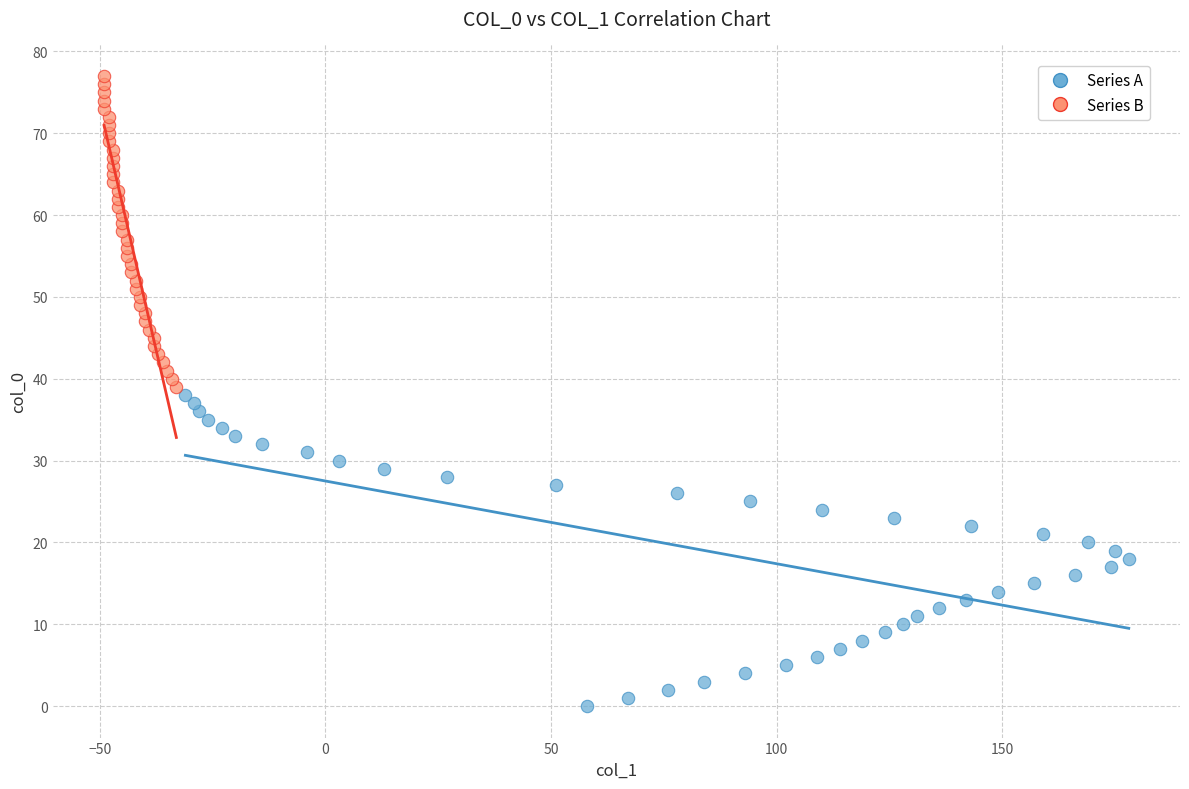

Which series contains the highest Y value?

Series B